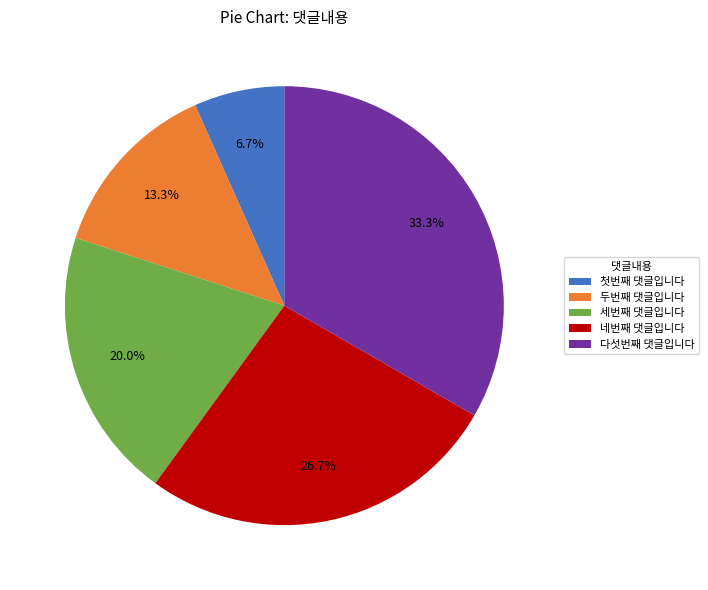

To the nearest percent, what is the difference between the largest and smallest slice percentages?

27%